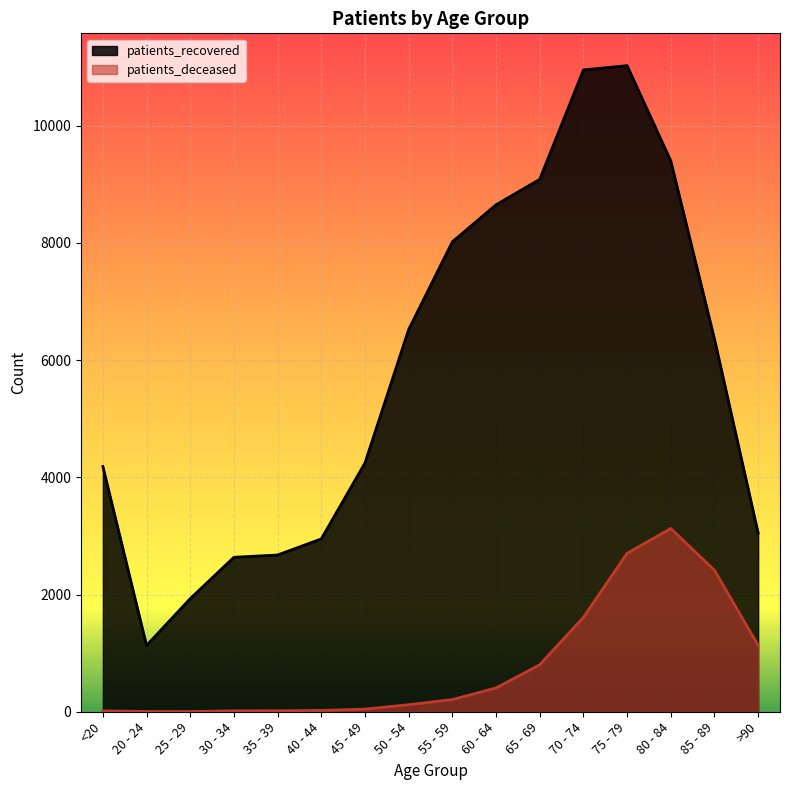

What is the total value across all series at 80 - 84?

12529